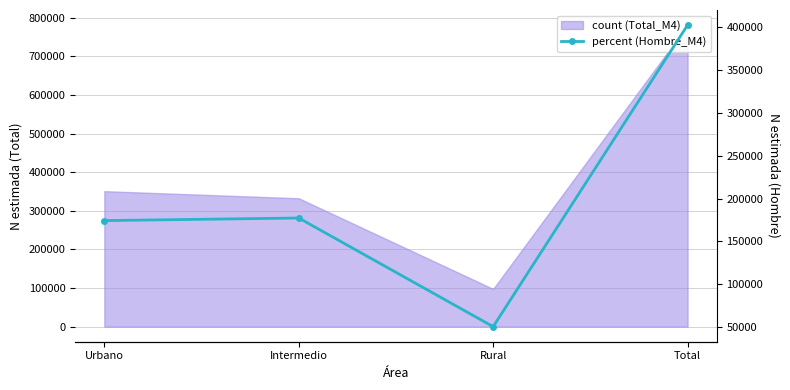

How many values are below 177382?

2